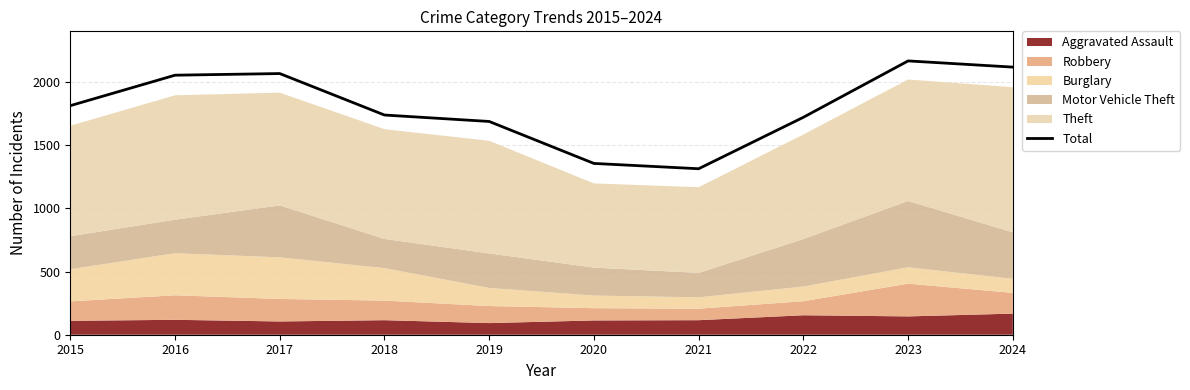

List the labels in order of value, largest first.

2023, 2024, 2017, 2016, 2015, 2018, 2022, 2019, 2020, 2021